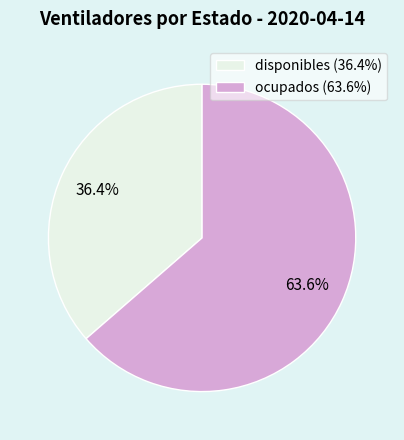

Is it true that ocupados is 77% of the pie?

False